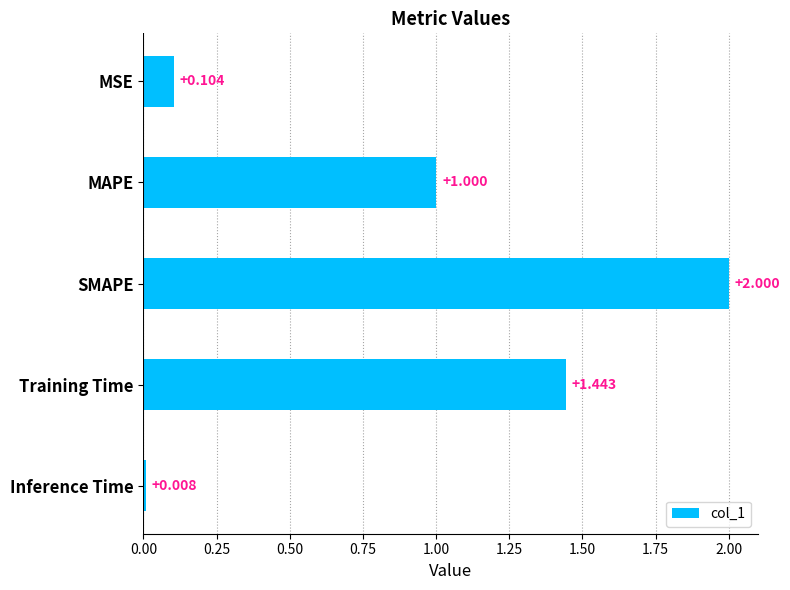

Rank the categories by value from highest to lowest.

SMAPE, Training Time, MAPE, MSE, Inference Time